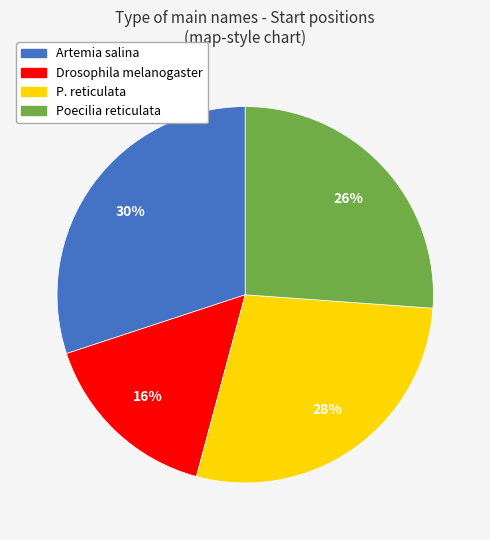

Is it true that Drosophila melanogaster is 25% of the pie?

False